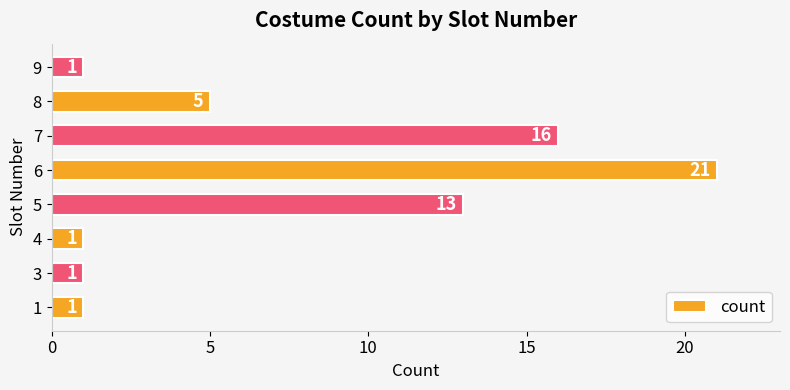

What is the sum of all values?

59